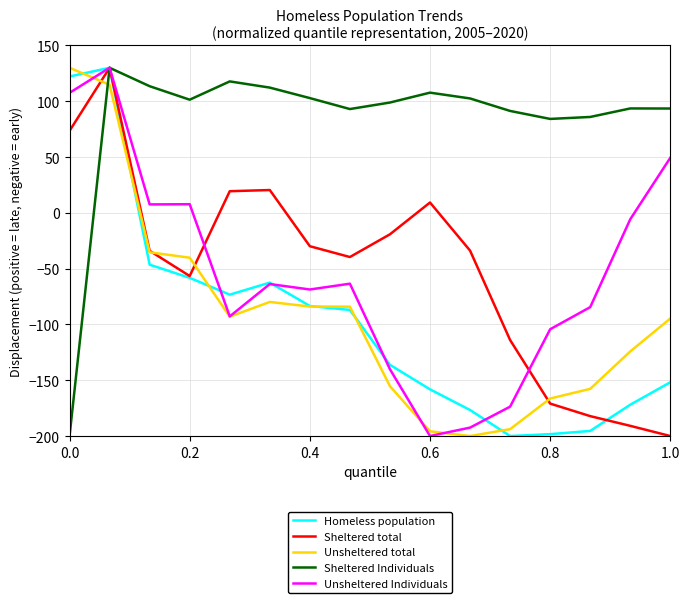

What is the lowest value of the Unsheltered Individuals series?

-200.0